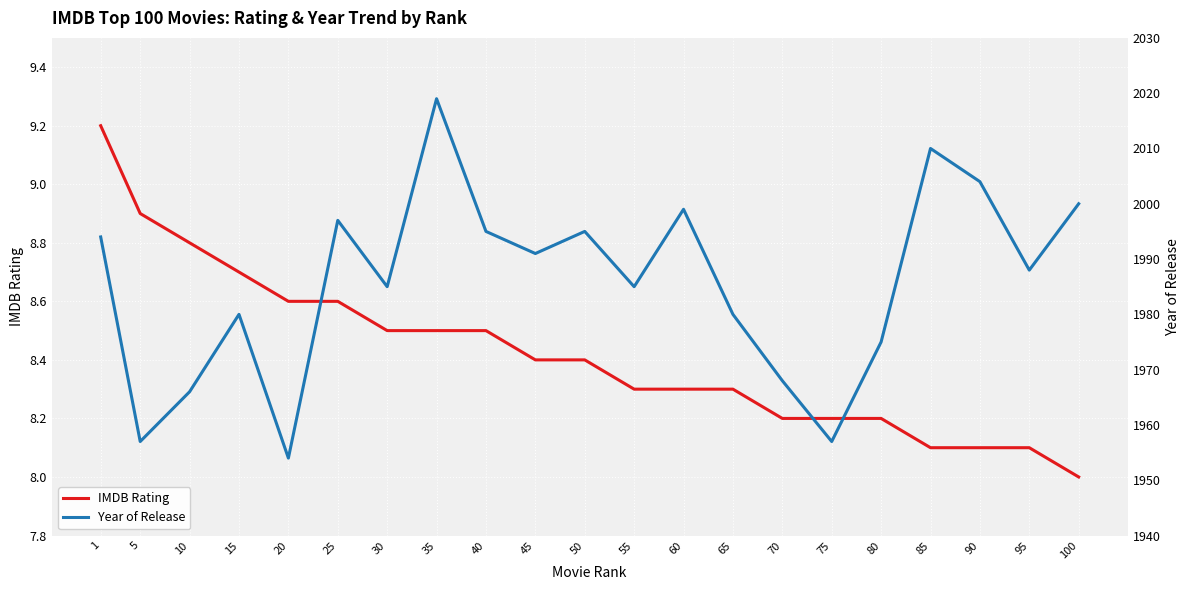

Rank the series by their maximum value, from lowest to highest.

IMDB Rating, Year of Release